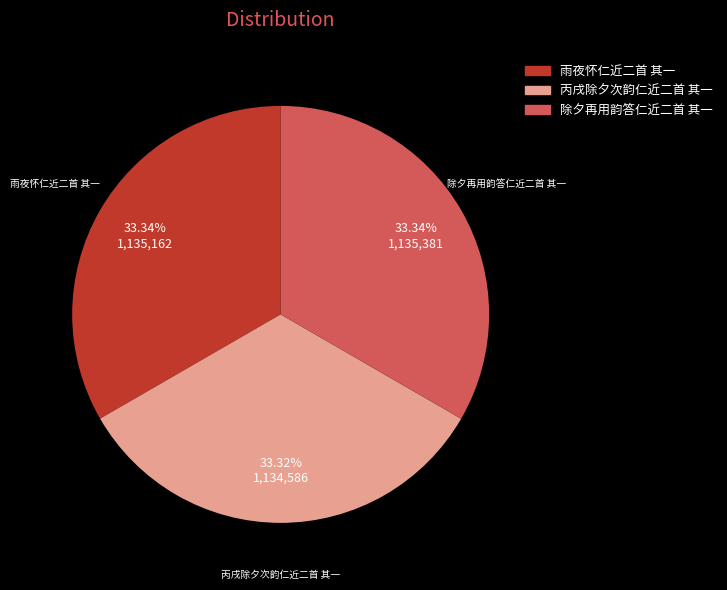

What is the ratio of the value at 除夕再用韵答仁近二首 其一 to the value at 丙戌除夕次韵仁近二首 其一?

1.0